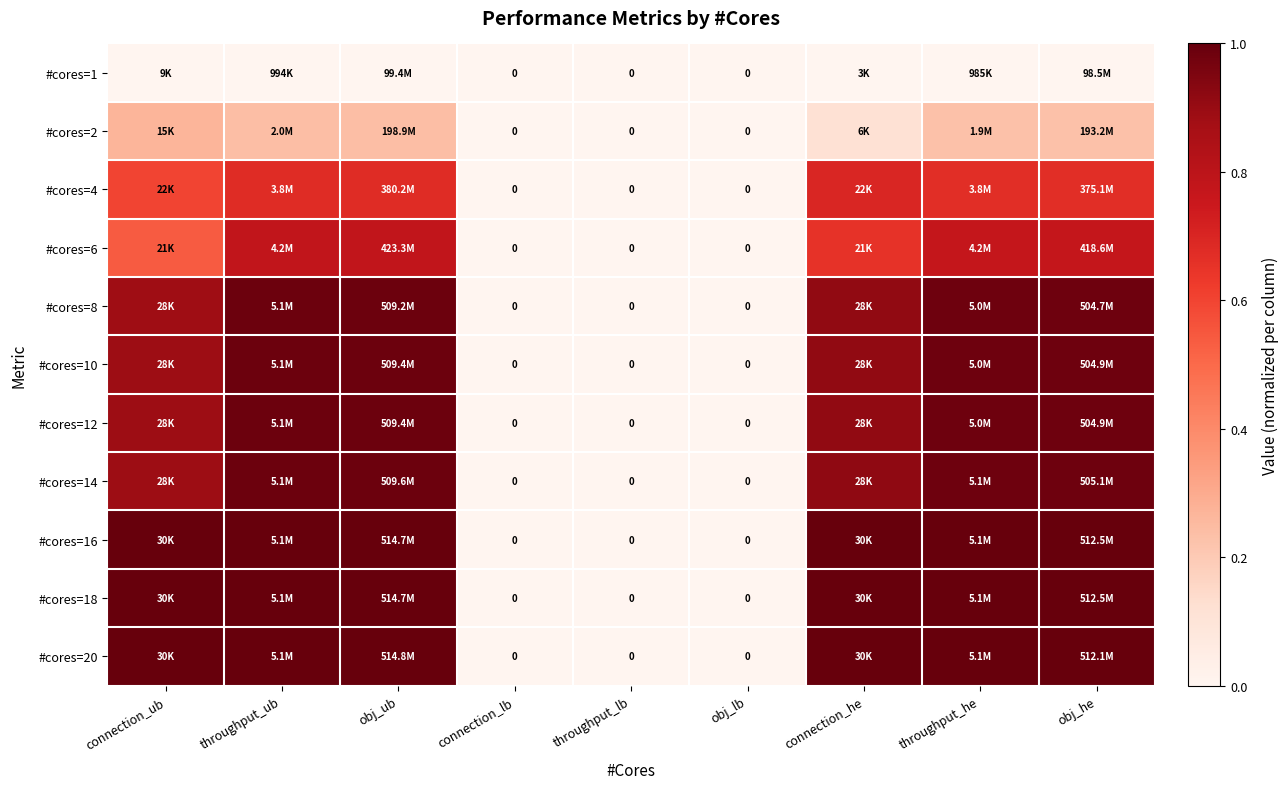

Is the value of #cores=10 at obj_lb greater than the value of #cores=16 at obj_he?

No